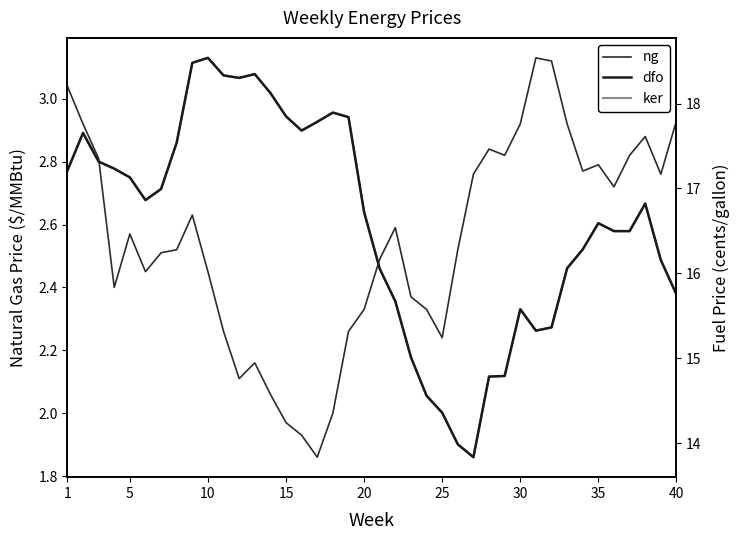

What is the maximum value shown in the chart?

18.5